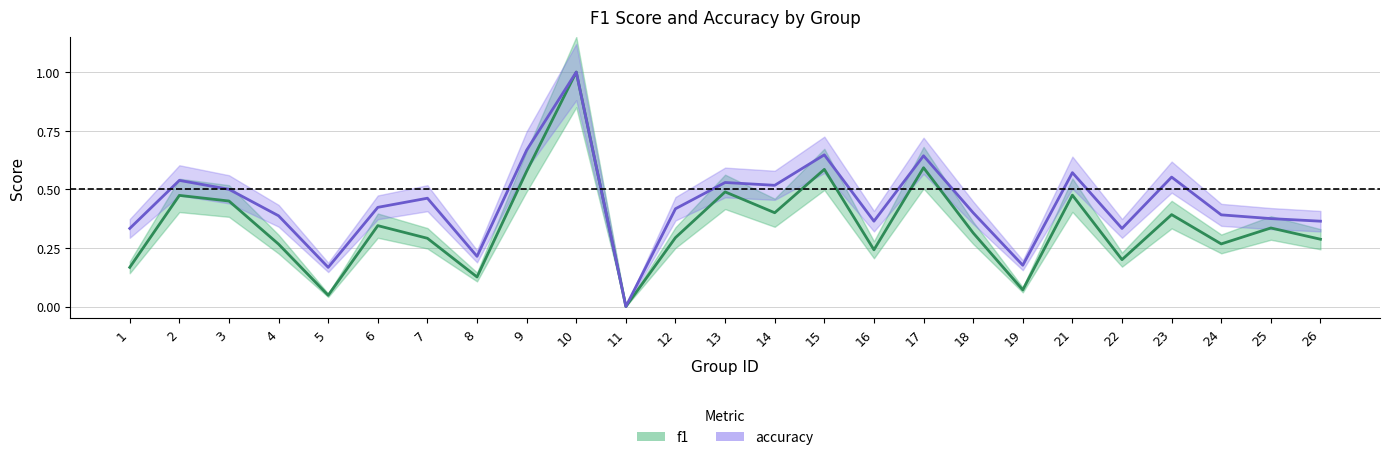

True or false: f1 and accuracy intersect in this chart.

False